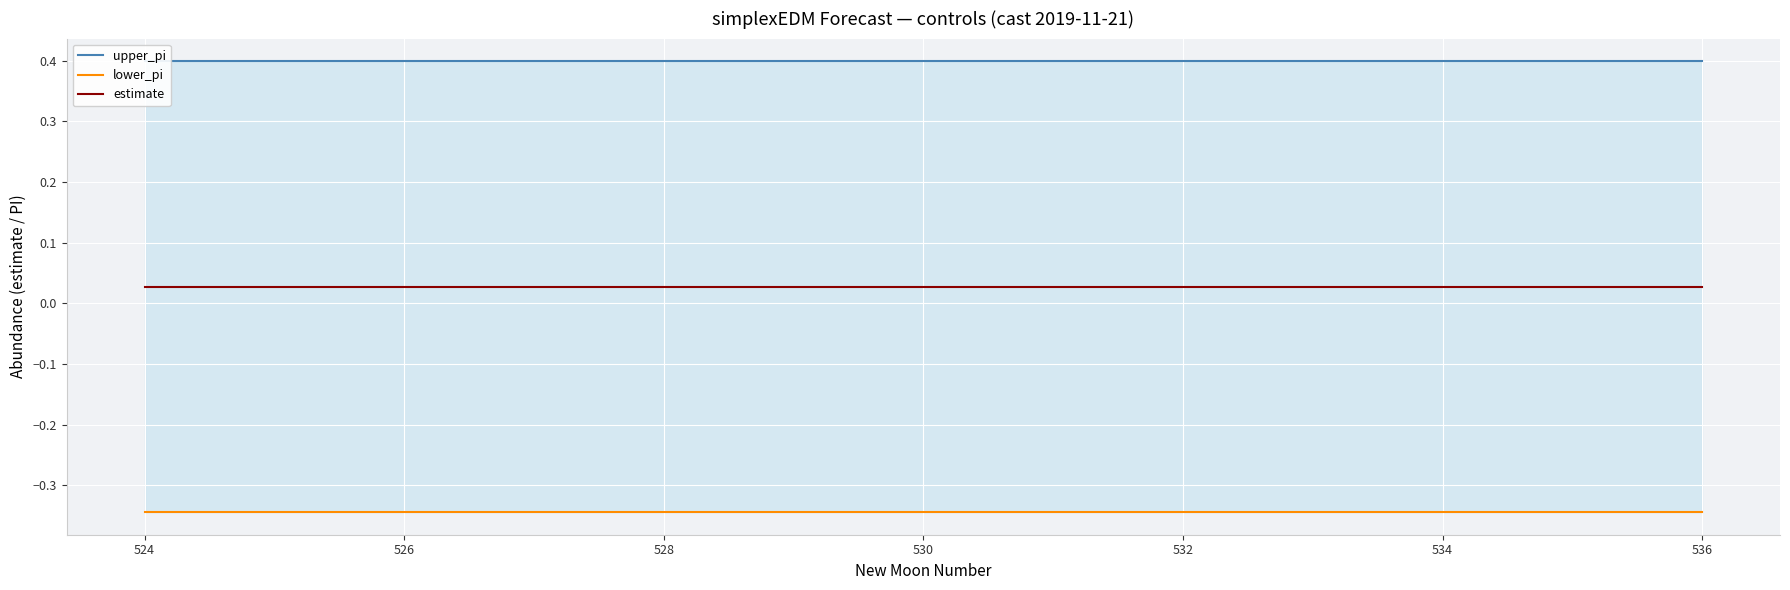

At 528, list the series in order from smallest to largest.

lower_pi, estimate, upper_pi